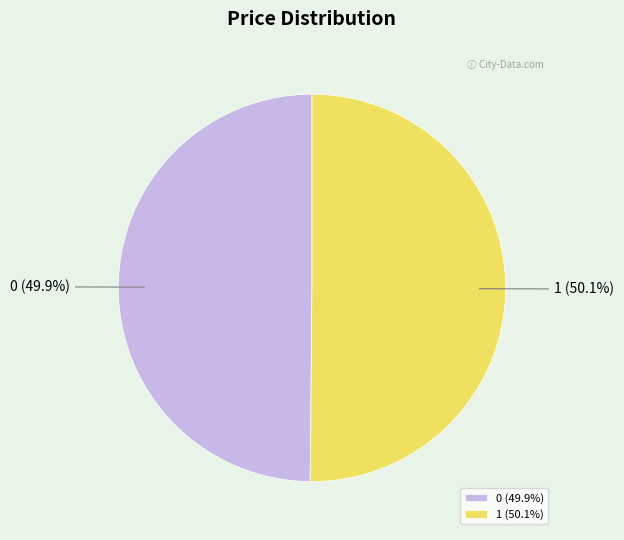

What is the ratio of the value at 1 to the value at 0?

1.0